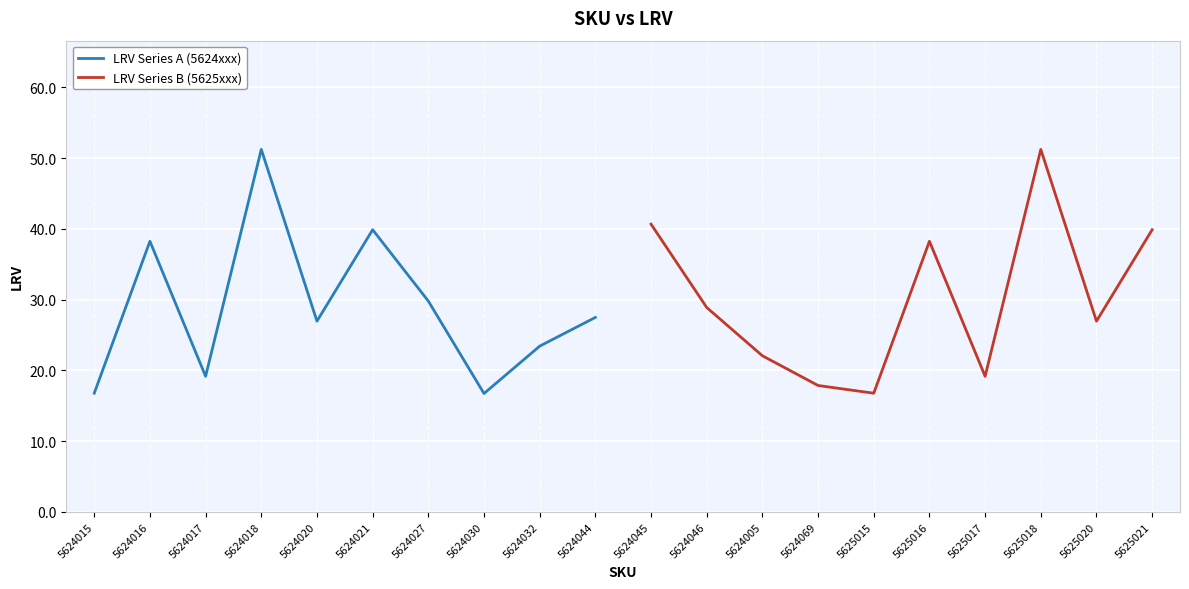

At which label is LRV Series A (5624xxx) closest to 33?

5624027